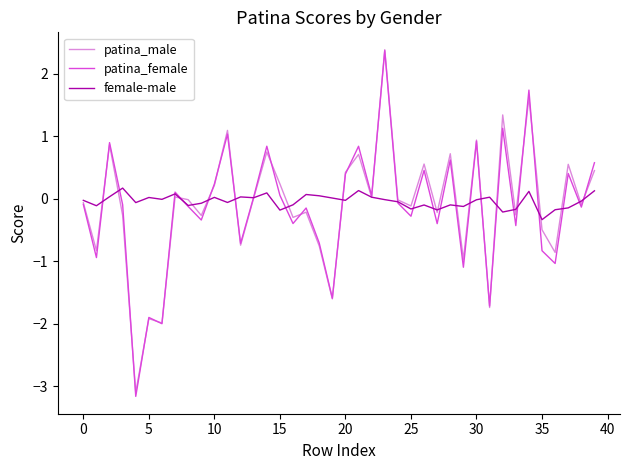

What is the lowest value of the patina_male series?

-3.1